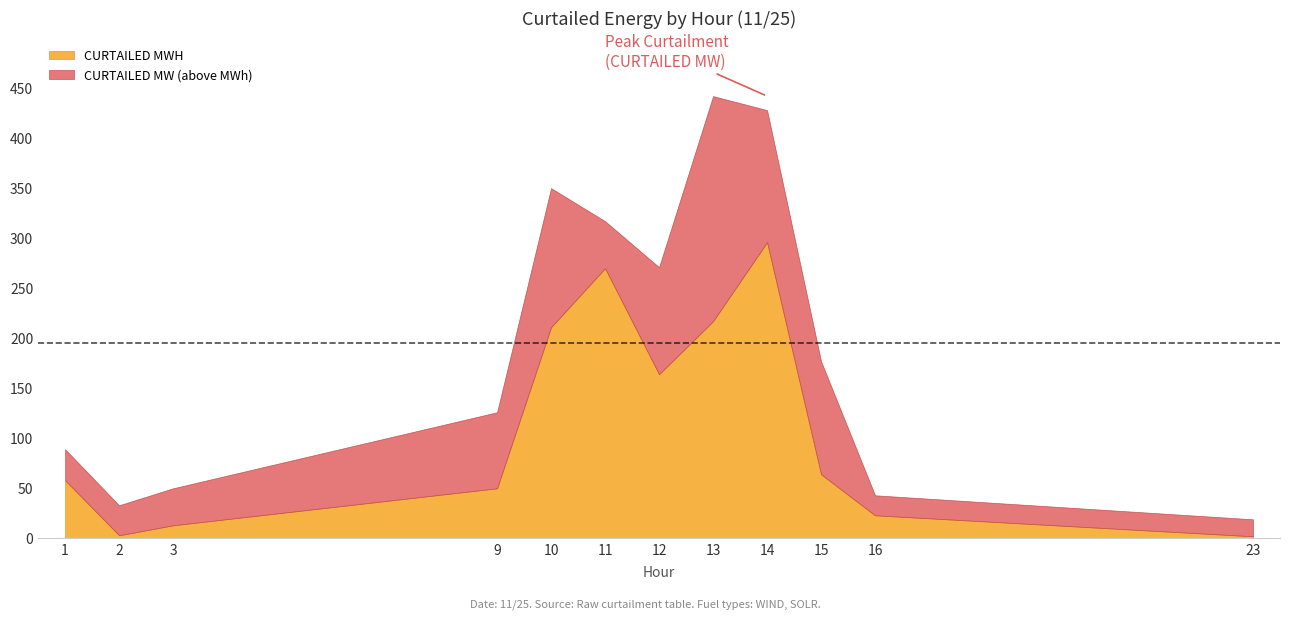

At which label does CURTAILED MW first exceed 177?

10